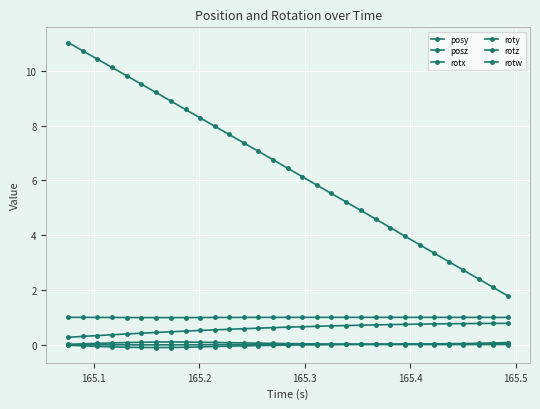

How many lines are shown in the chart?

6